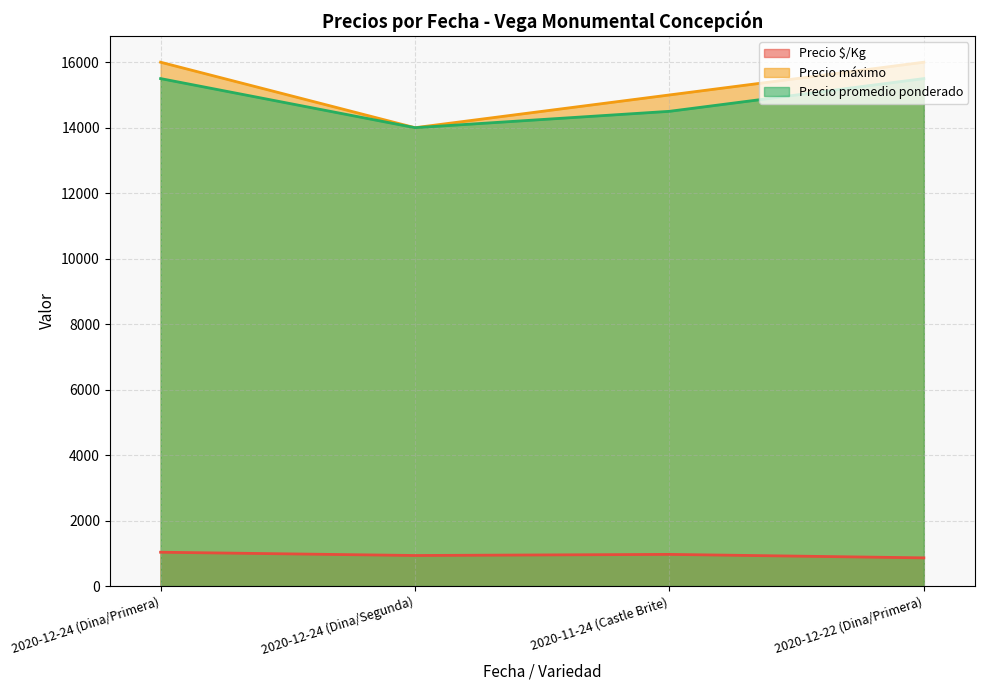

What are all the series names shown in the legend?

Precio $/Kg, Precio máximo, Precio promedio ponderado